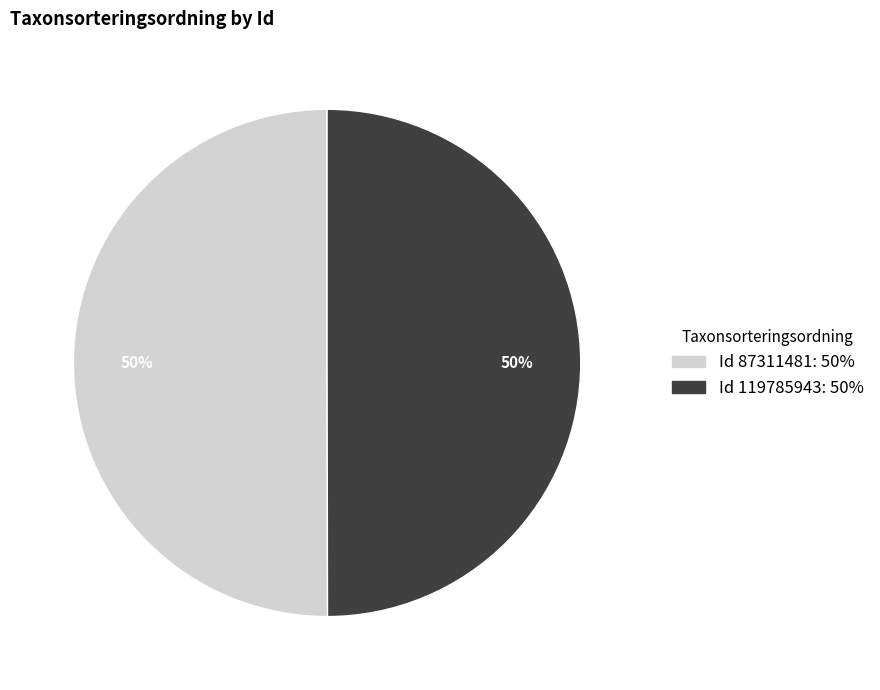

Approximately how many times larger is the value at Id 119785943: 50% compared to Id 87311481: 50%?

1.0